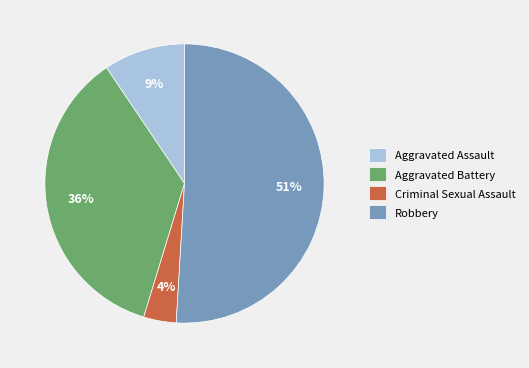

Do Robbery and Aggravated Assault together represent more than half of the pie?

Yes